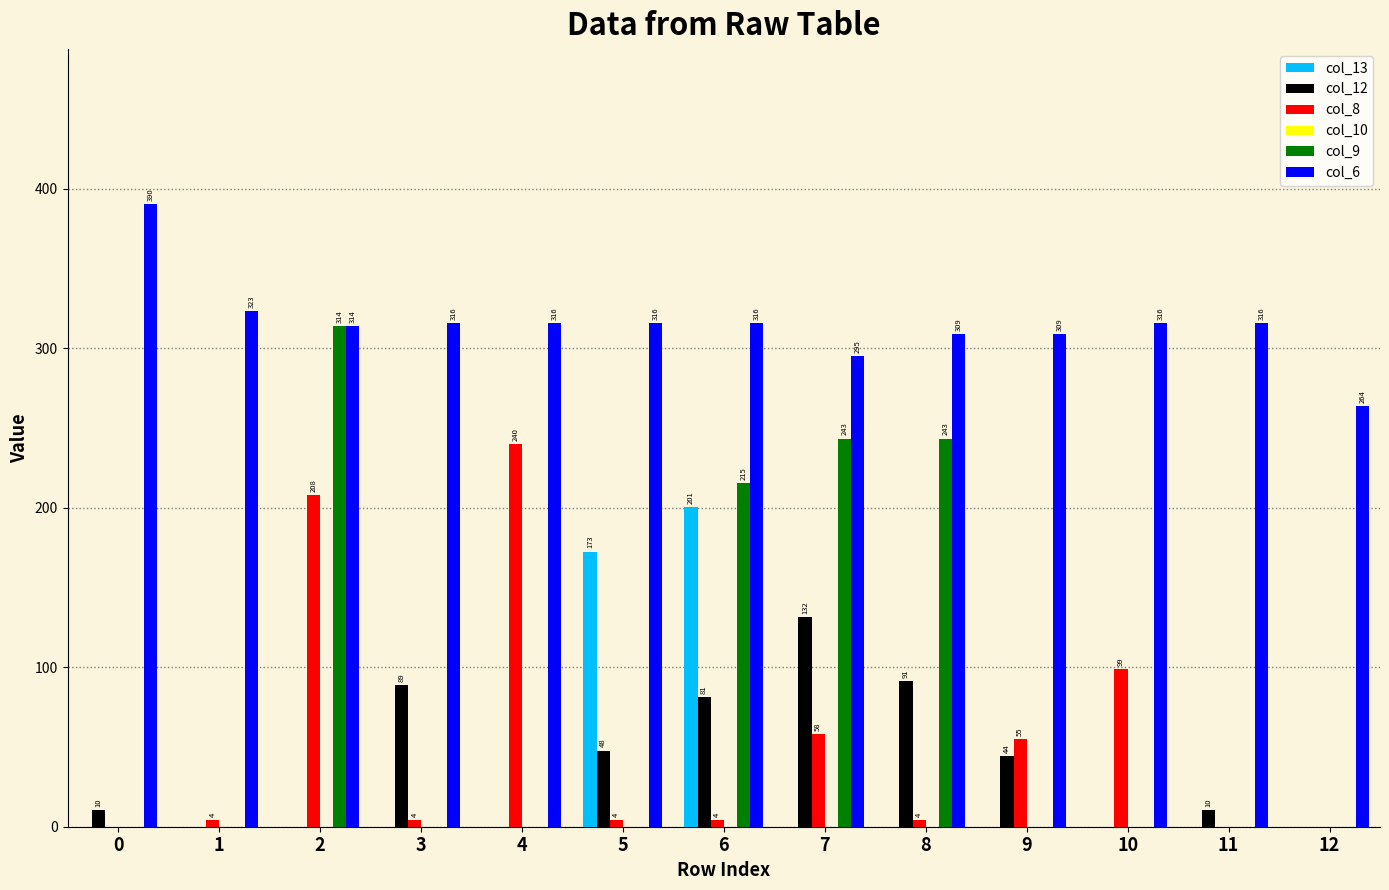

What is the average value of the col_13 series?

28.7